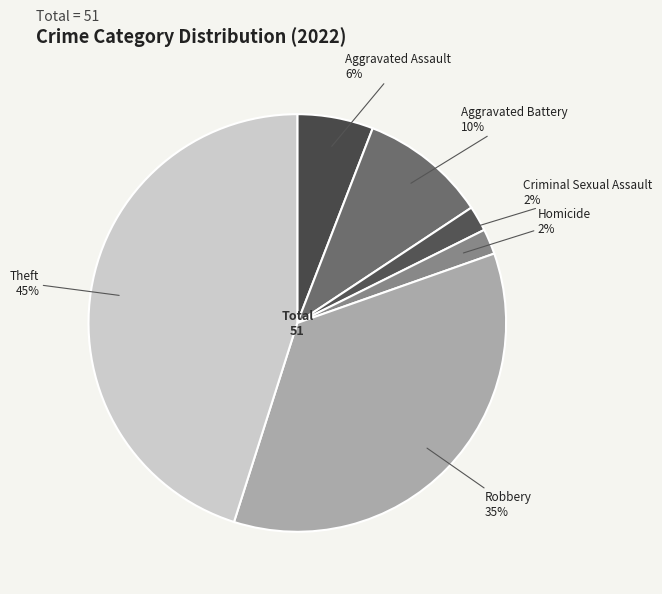

True or false: Robbery accounts for 35% of the total.

True